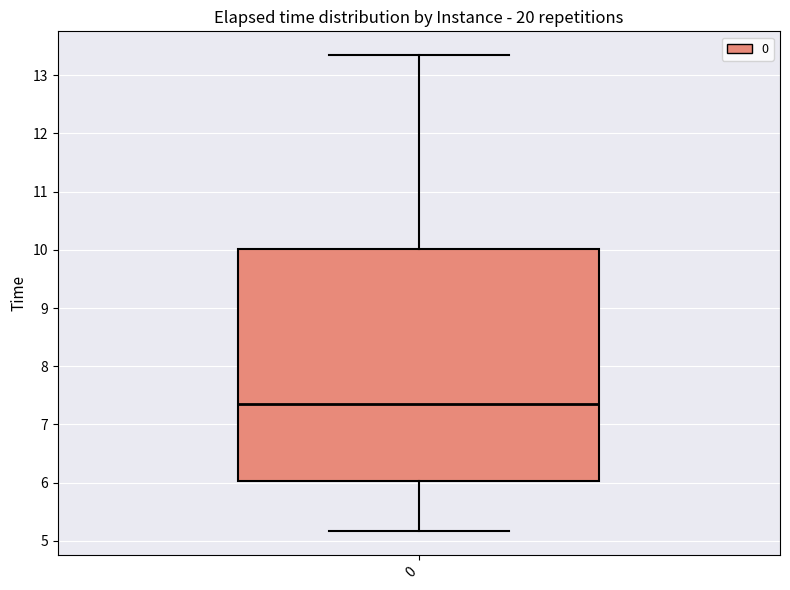

Read this box plot against the y-axis: the position of the median line, the range covered by the box, and the ends of both whiskers. The values are not printed on the chart, so give them approximately, as read against the axis.

median 7.4, box 6.0 to 10.0, whiskers 5.2 to 13.3